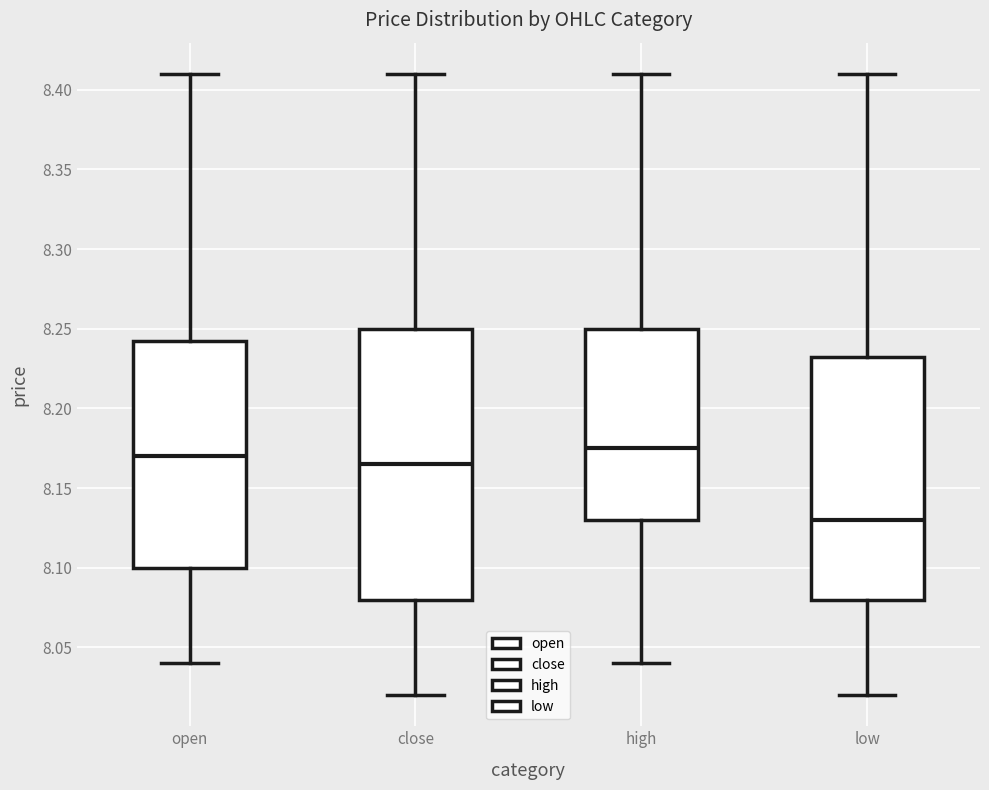

Where does the upper whisker of the box for high end on the y-axis? The values are not printed on the chart, so give them approximately, as read against the axis.

8.410